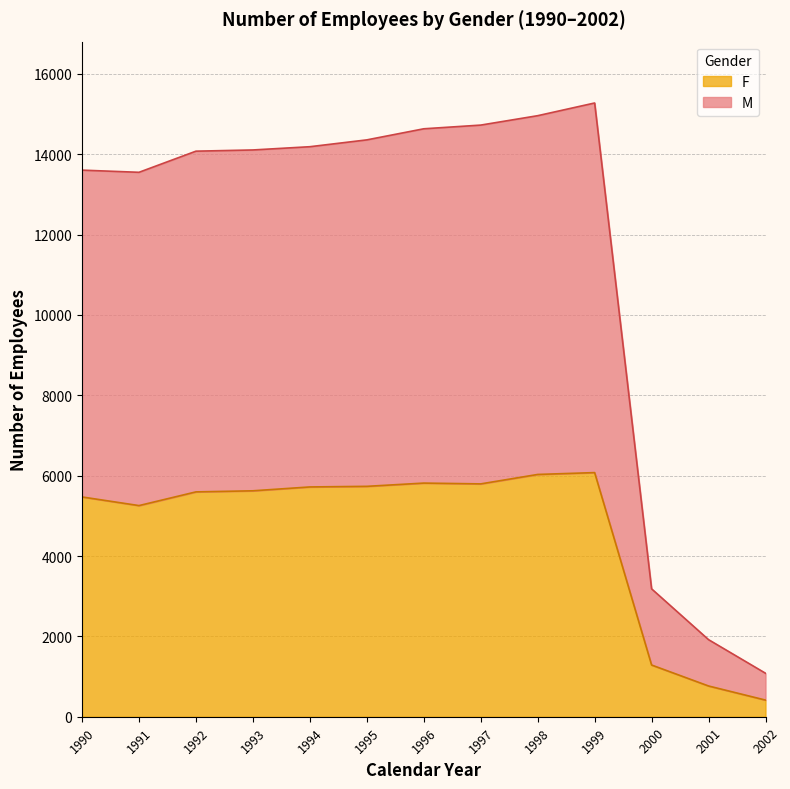

Which series has the largest range (max minus min)?

M